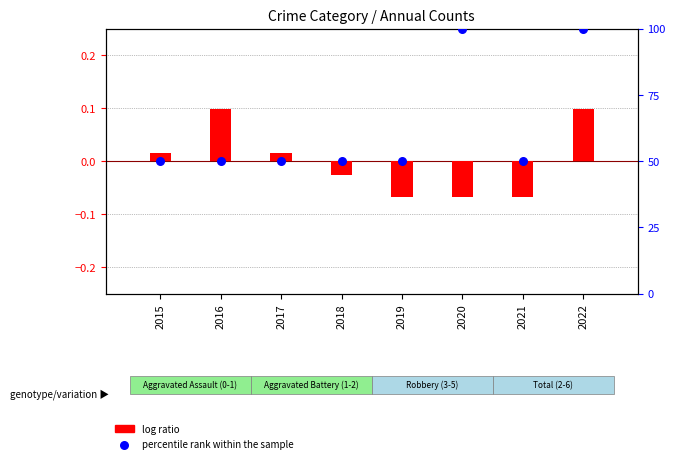

Which series reaches the maximum Y coordinate?

percentile rank within the sample